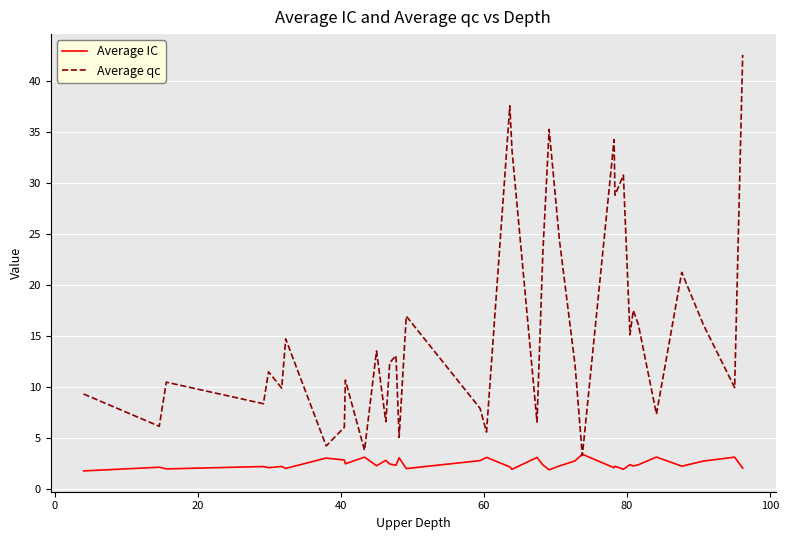

Which series has the largest range (max minus min)?

Average qc